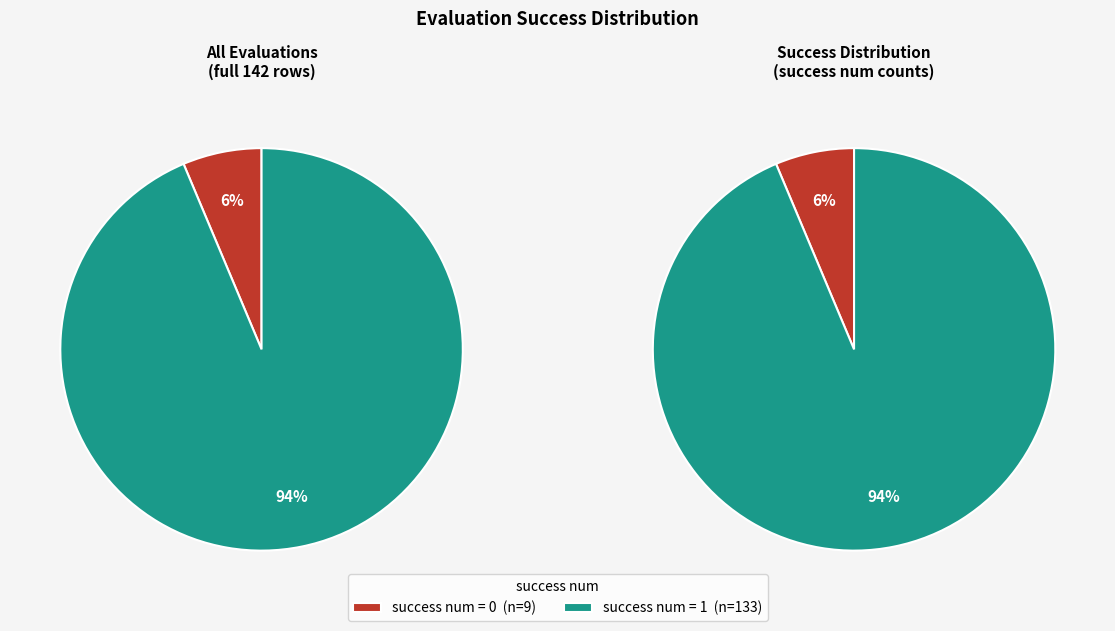

Does any single category account for the majority?

Yes